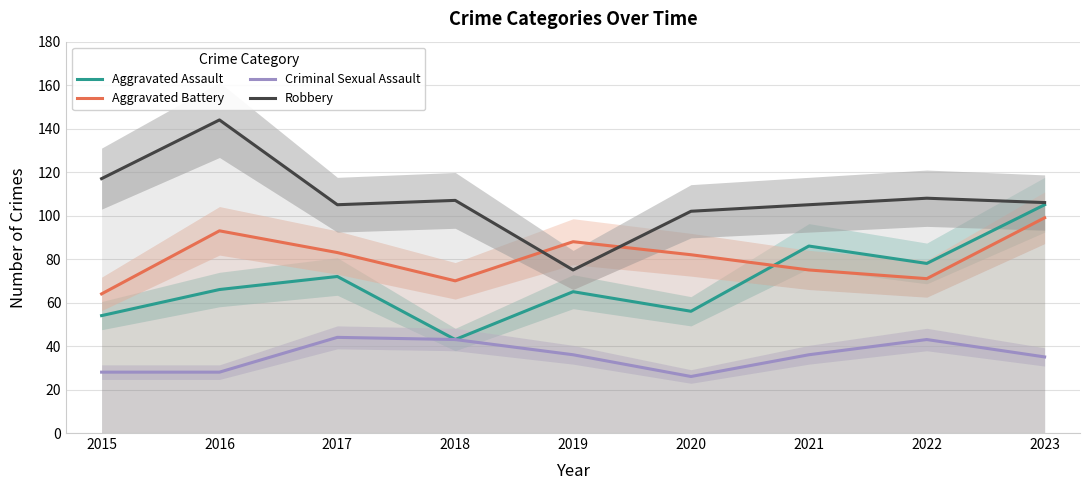

True or false: Robbery has a value of 105 at 2021.

True